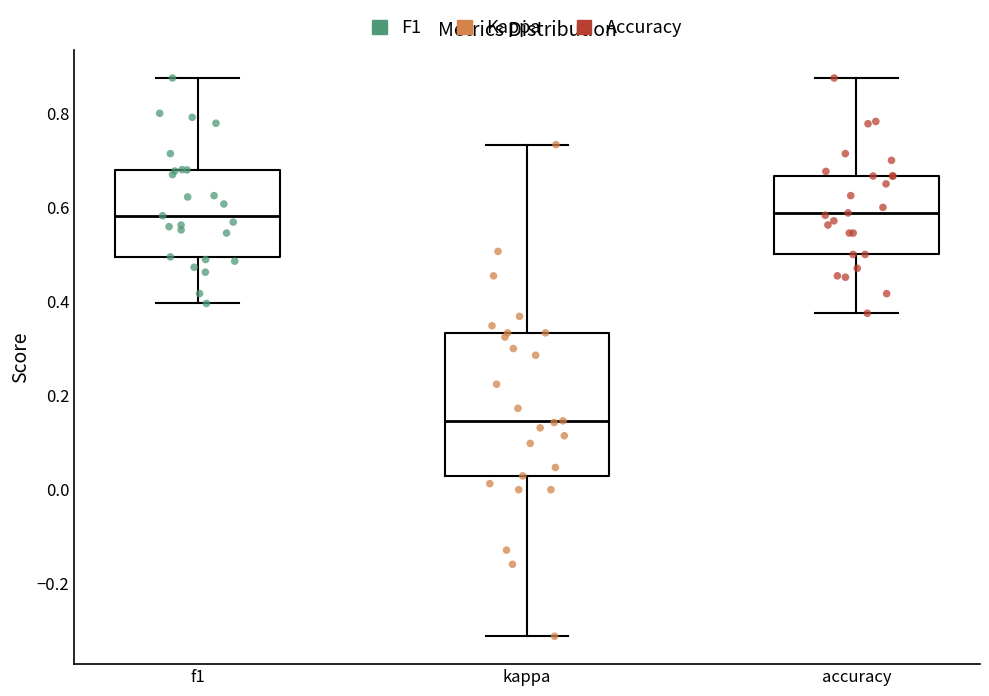

Comparing the boxes themselves (not the whiskers), which one is the tallest?

kappa